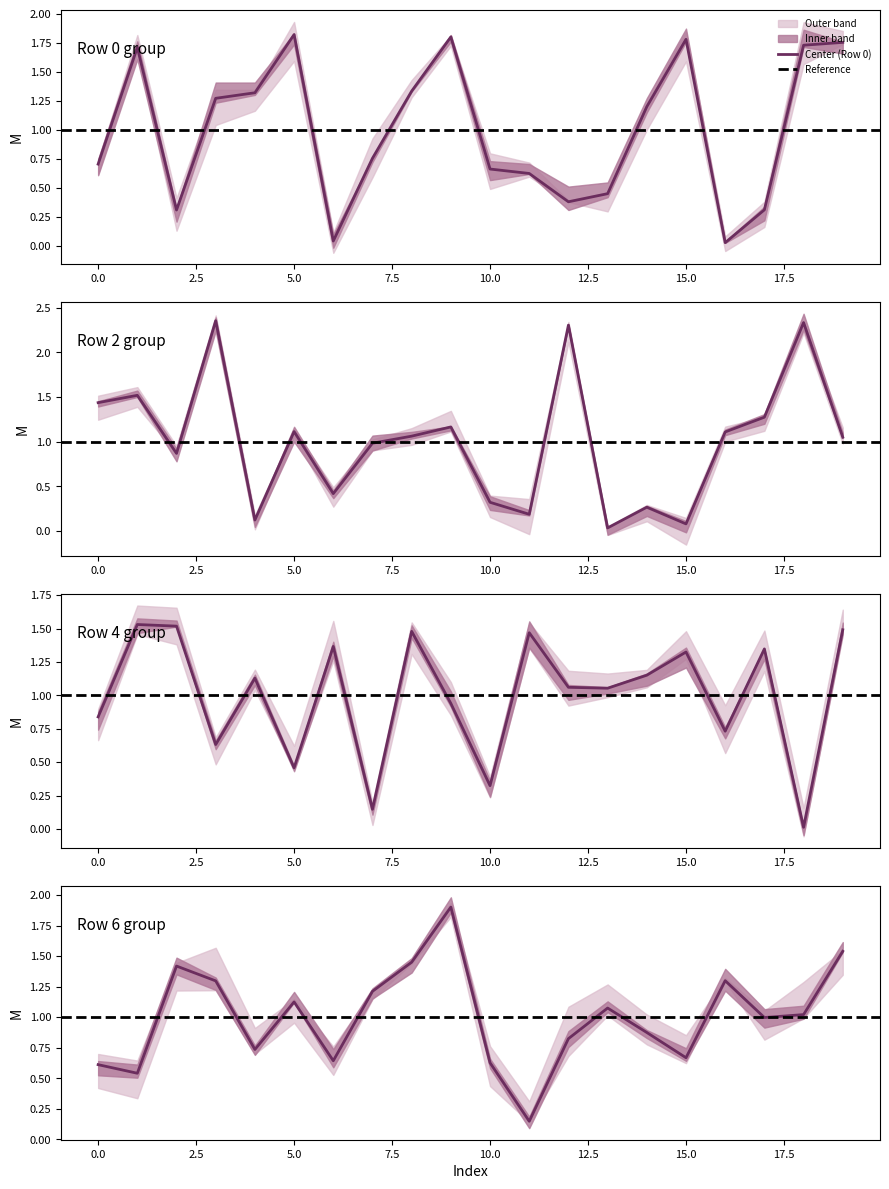

Rank the series by their maximum value, from lowest to highest.

Row 4, Row 0, Row 6, Row 2